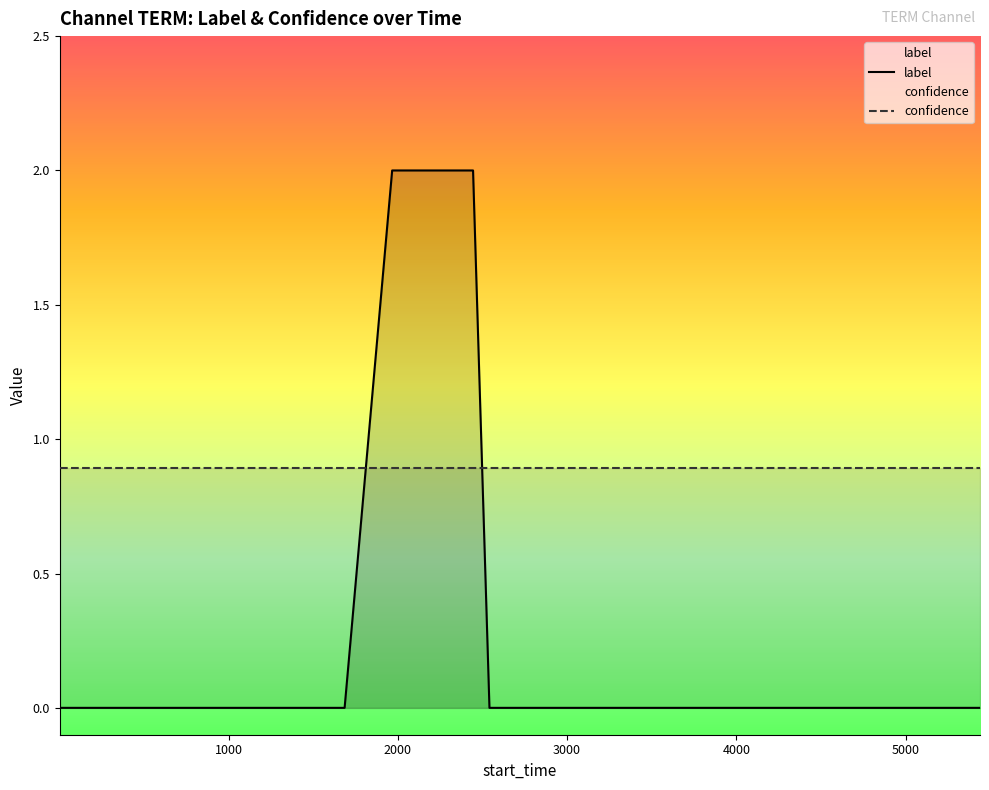

Which series has the largest total across all categories?

confidence